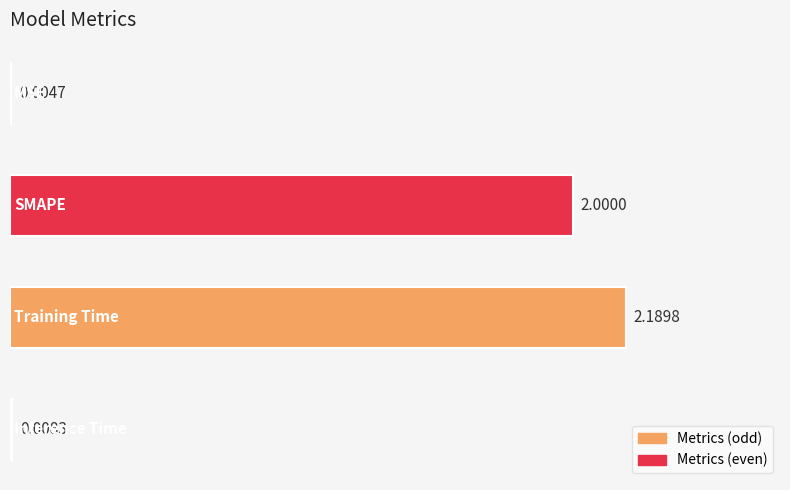

What is the sum of all values?

4.2